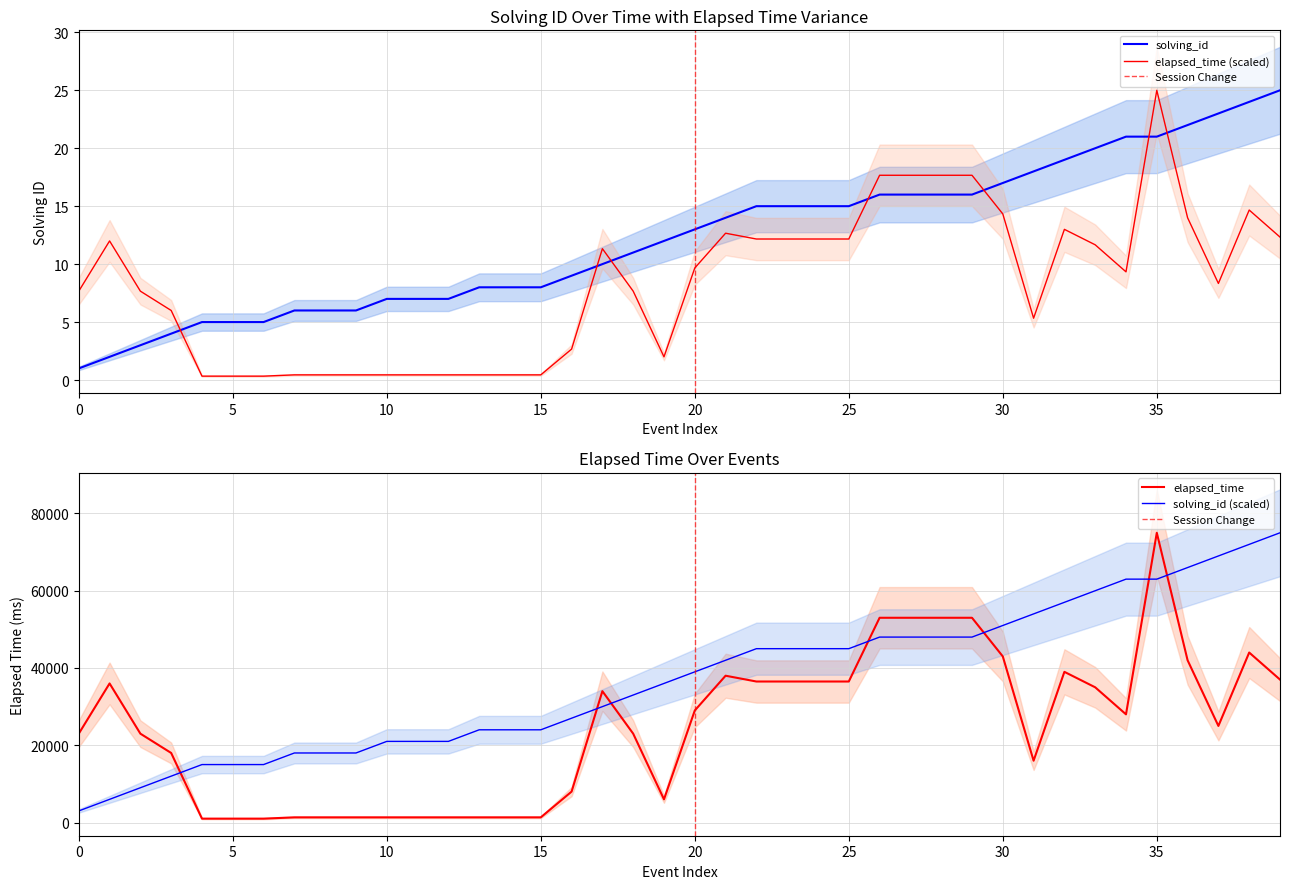

What is the difference between the maximum and minimum values in the elapsed_time series?

74000.0